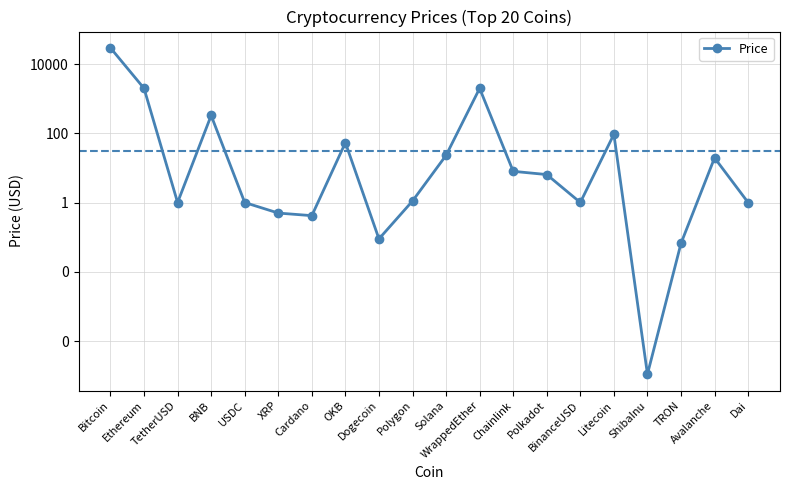

Rank the categories by value from highest to lowest.

Bitcoin, WrappedEther, Ethereum, BNB, Litecoin, OKB, Solana, Avalanche, Chainlink, Polkadot, Polygon, BinanceUSD, TetherUSD, USDC, Dai, XRP, Cardano, Dogecoin, TRON, ShibaInu